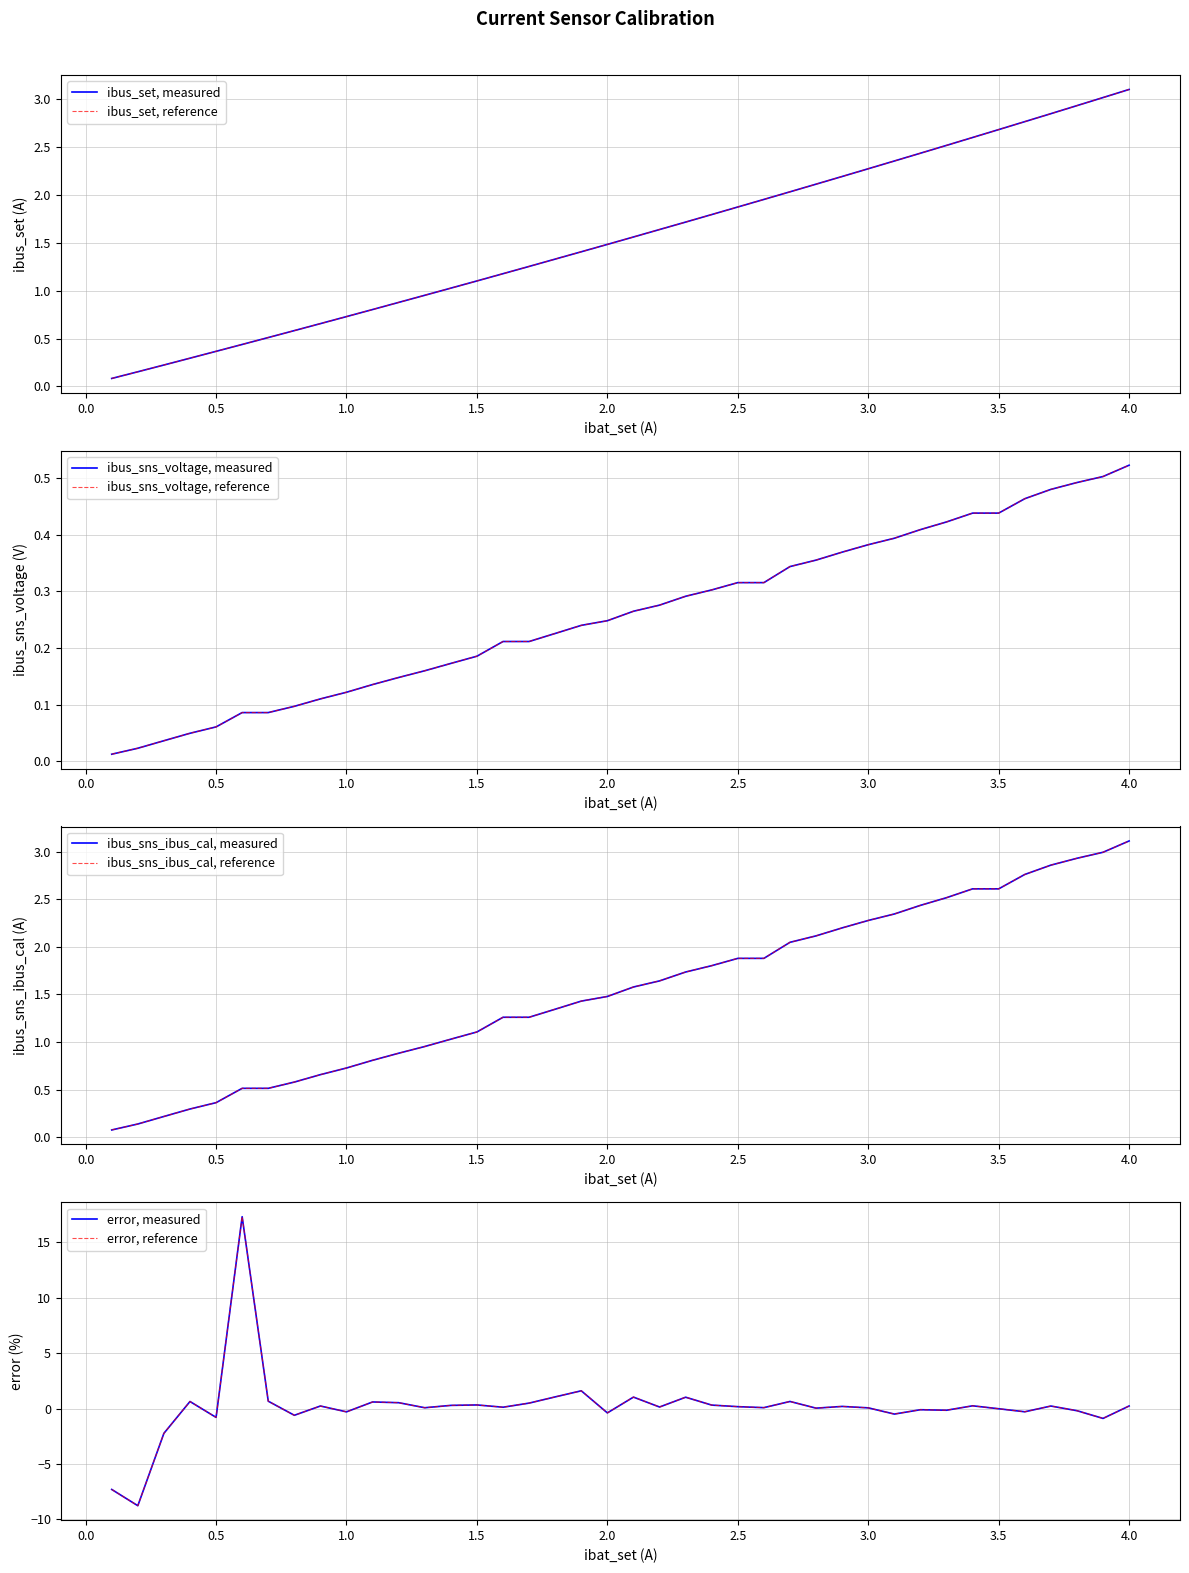

How many lines are shown in the chart?

4